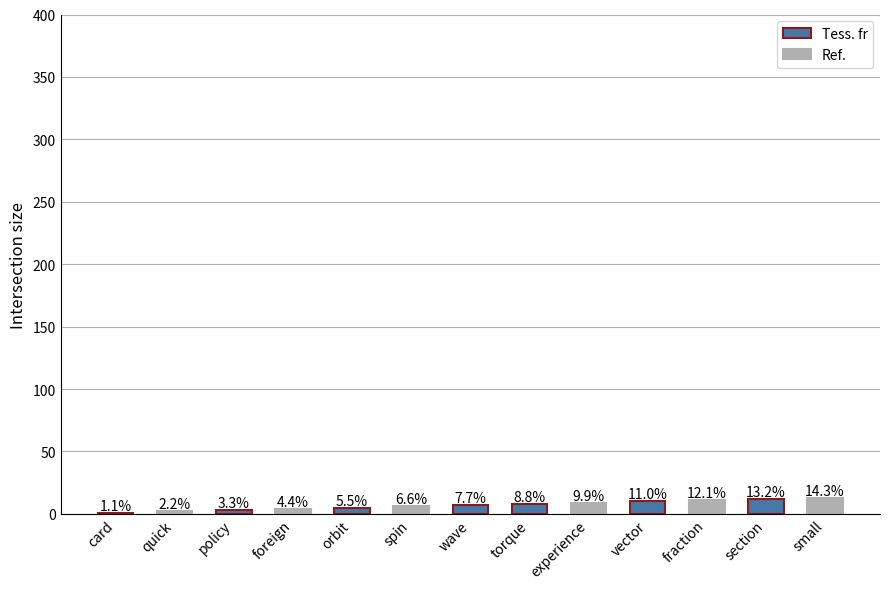

What is the label of the 8th bar from the right?

spin